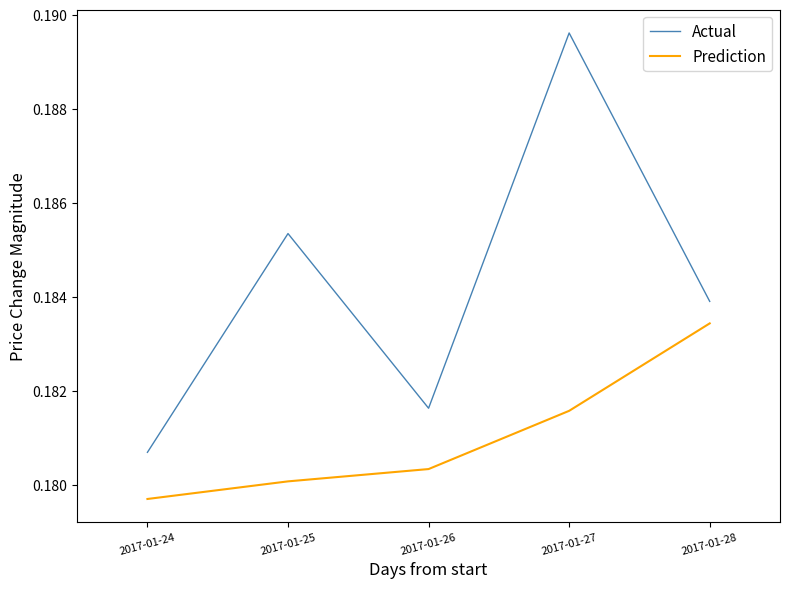

Which category has the lowest value in the Prediction series?

2017-01-24